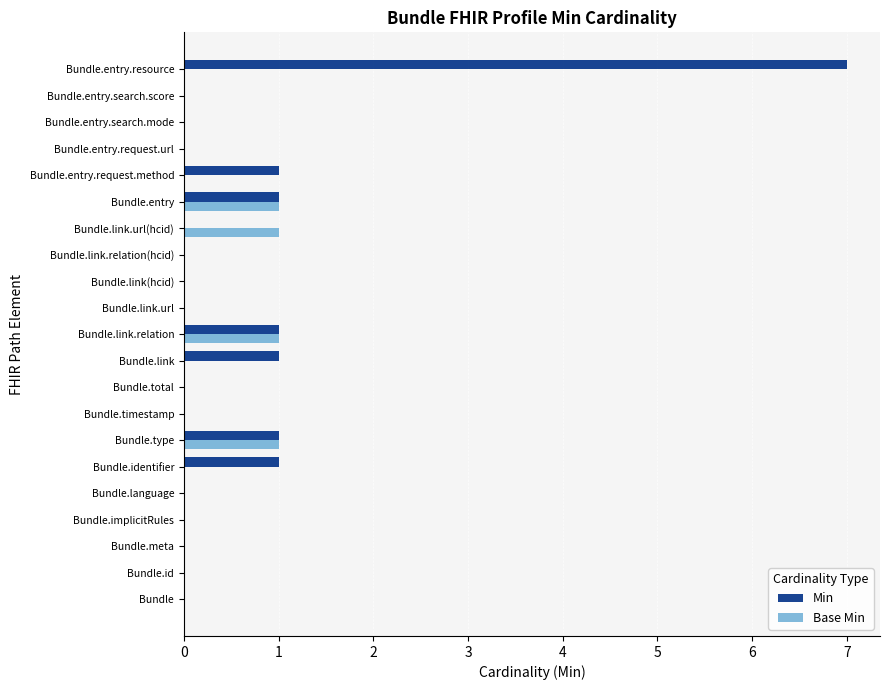

What is the sum of all Base Min values?

4